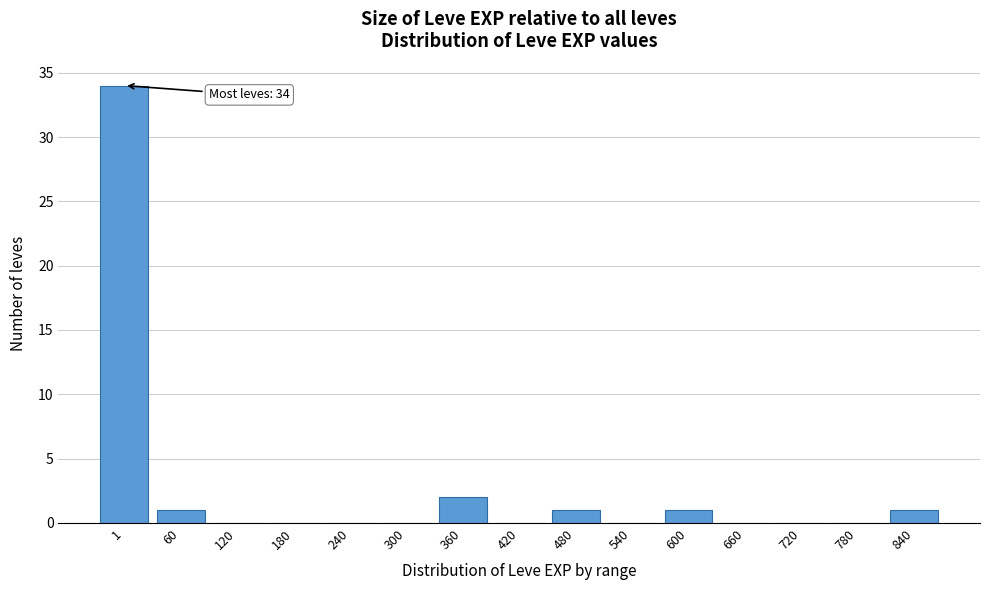

Reading left to right, extract all data points from this chart.

1=34	60=1	120=0	180=0	240=0	300=0	360=2	420=0	480=1	540=0	600=1	660=0	720=0	780=0	840=1